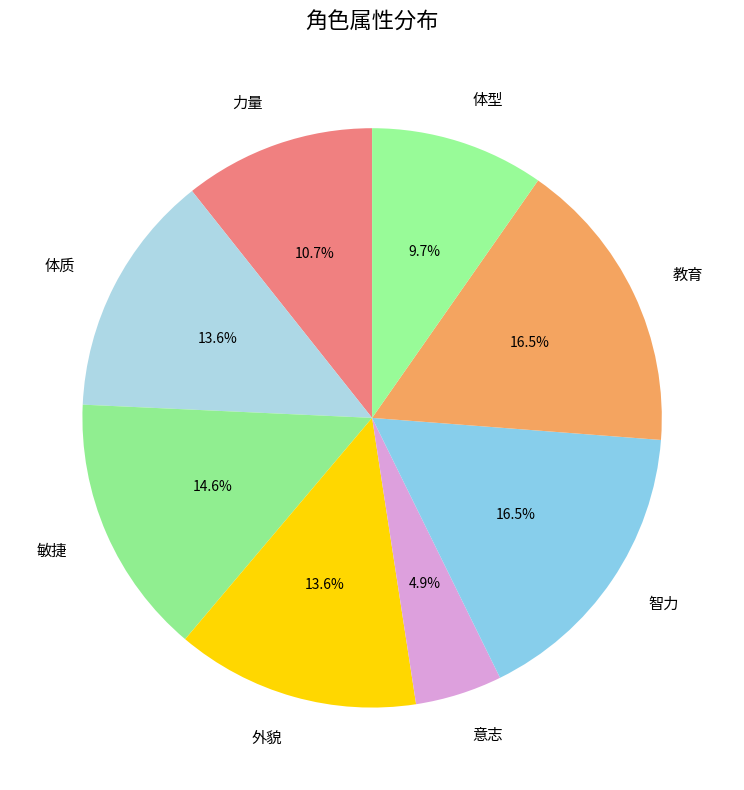

To the nearest percent, what percentage of the pie is 体型?

10%